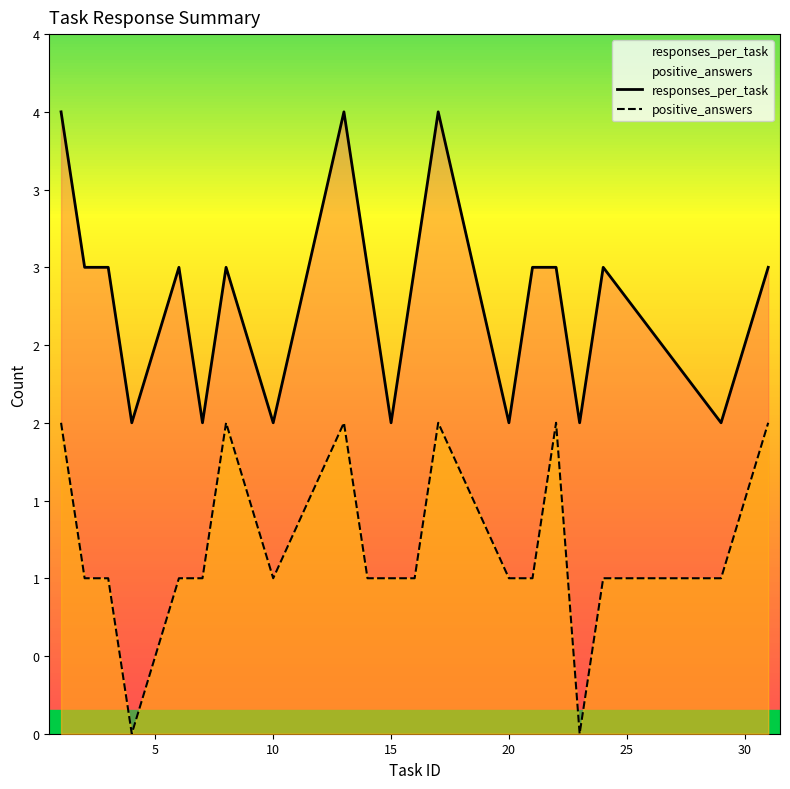

How many positive_answers values are between 1 and 2?

18